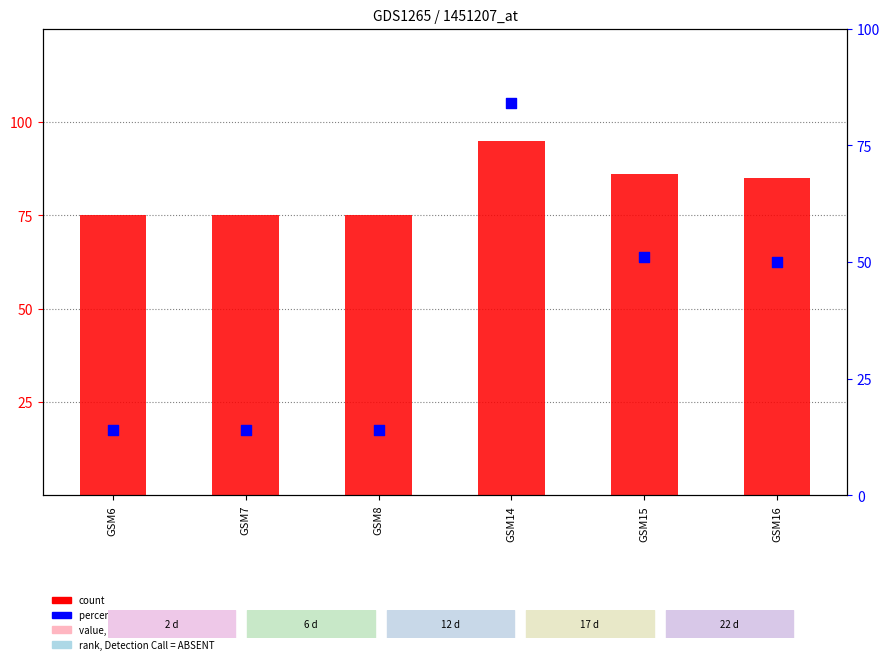

Which series reaches the minimum Y coordinate?

percentile rank within the sample